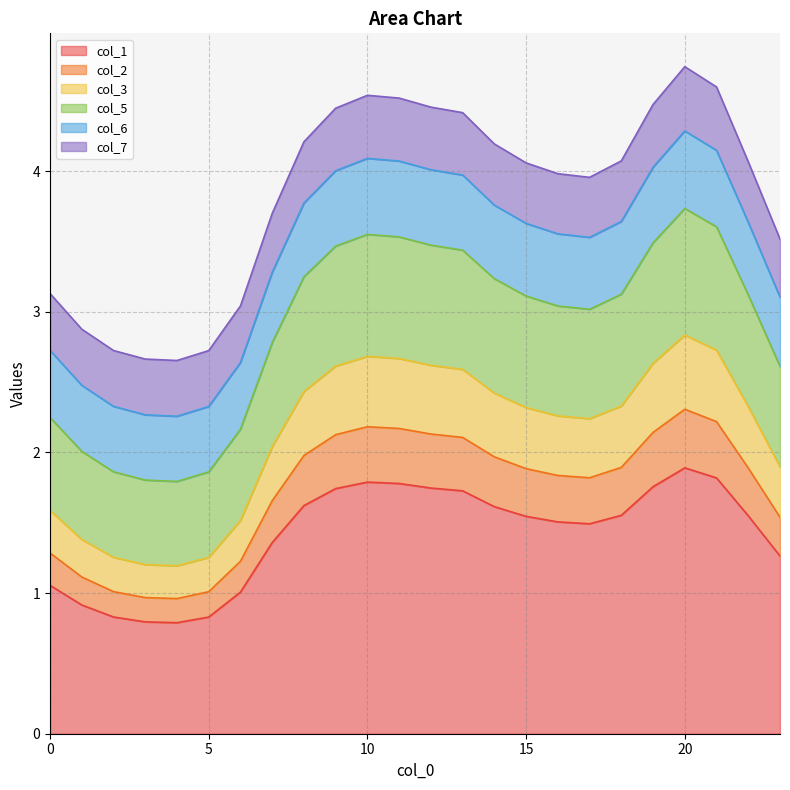

At which category does col_2 reach its first local valley?

4